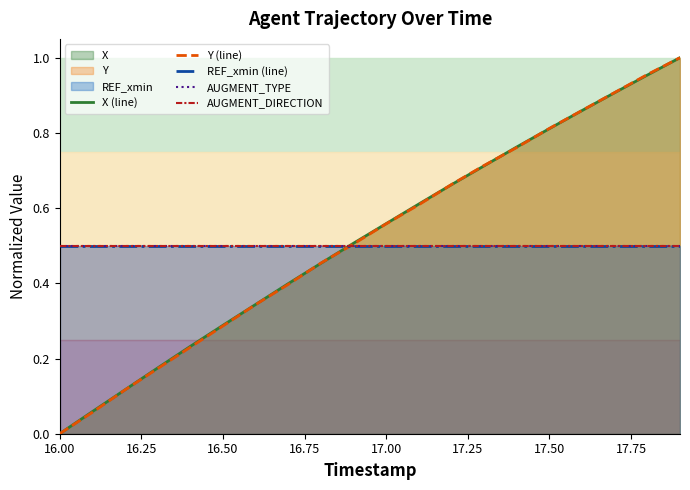

What are all the series names shown in the legend?

X (line), Y (line), REF_xmin (line), AUGMENT_TYPE, AUGMENT_DIRECTION